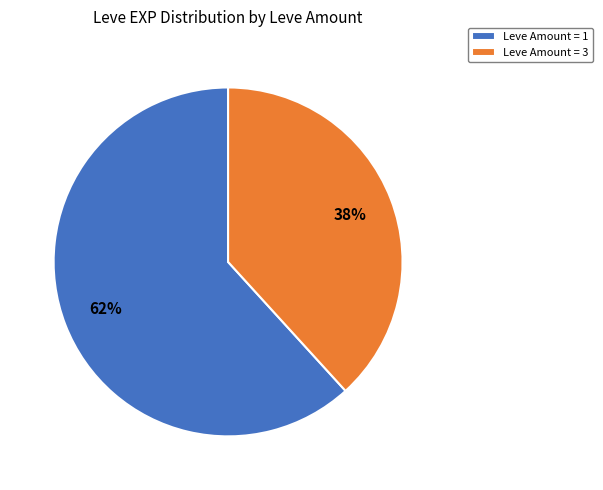

Rank the categories by value from highest to lowest.

Leve Amount = 1, Leve Amount = 3